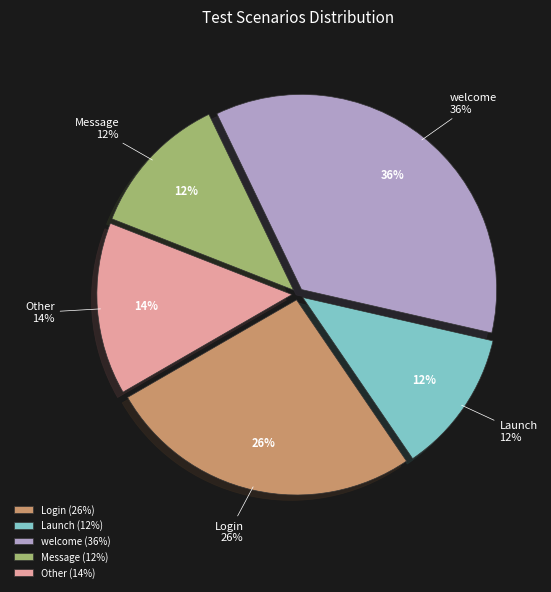

How many slices are in this pie chart?

5